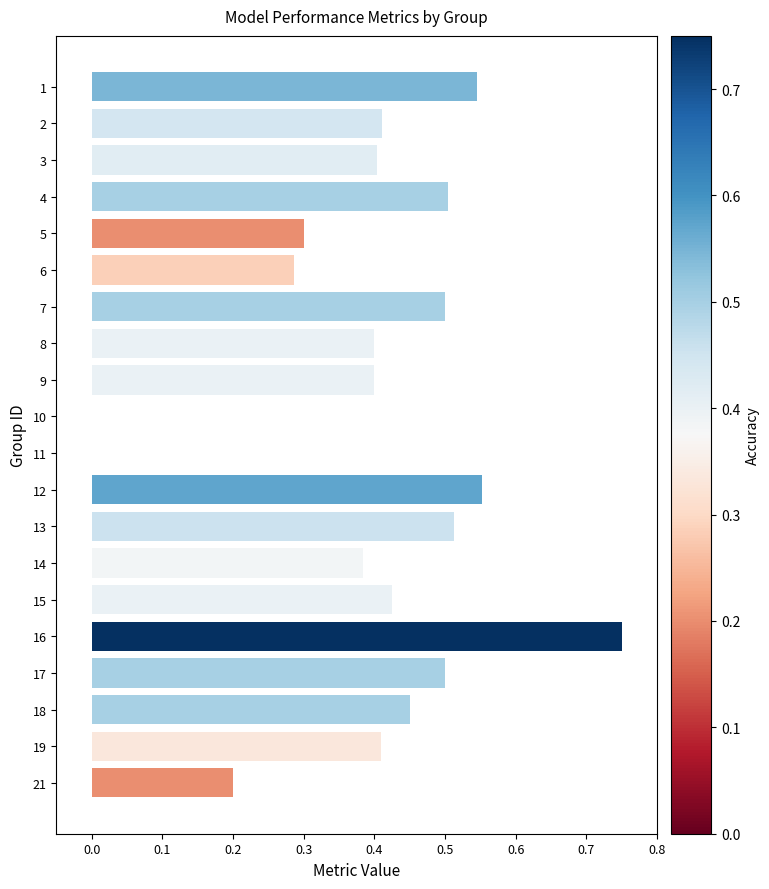

What is the sum of all values?

7.9